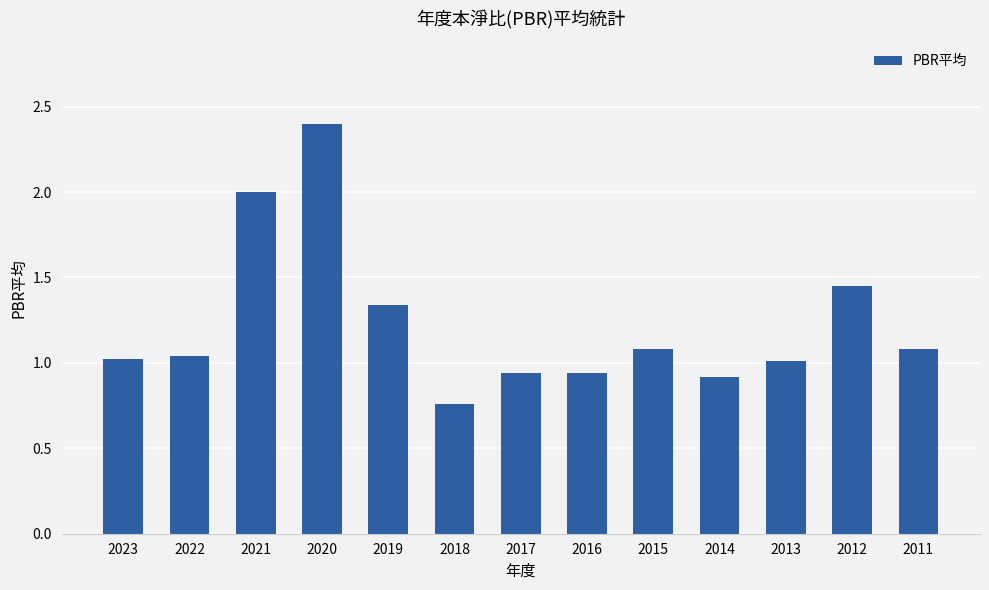

Which has a higher value, 2015 or 2018?

2015